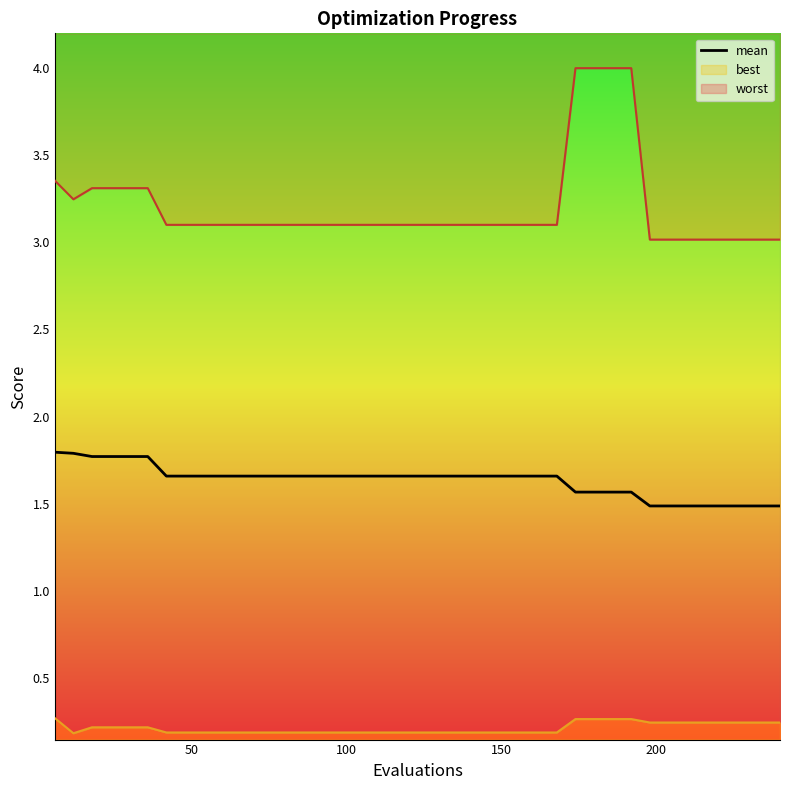

True or false: there are more than 2 points higher than both neighbors.

False